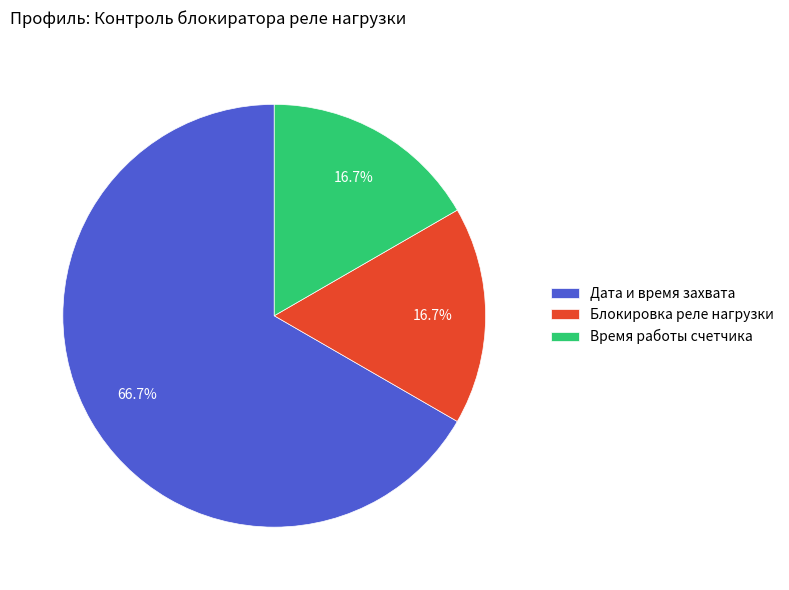

To the nearest percent, what is the combined percentage of Блокировка реле нагрузки and Время работы счетчика?

33%